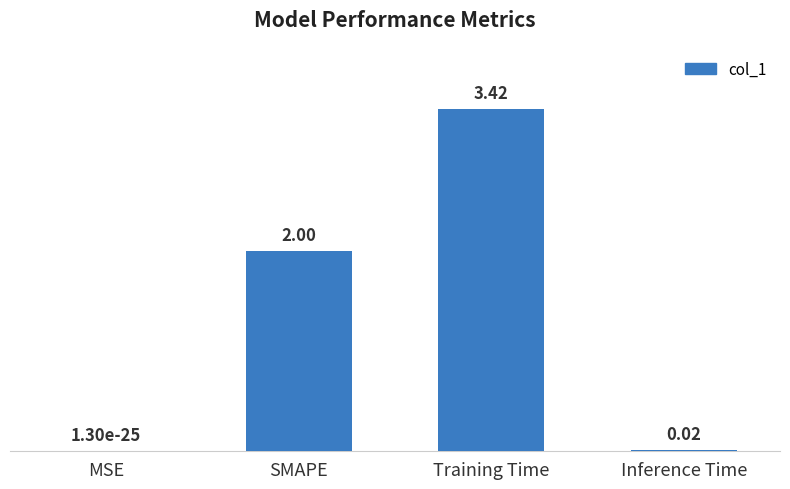

What is the sum of all values?

5.4